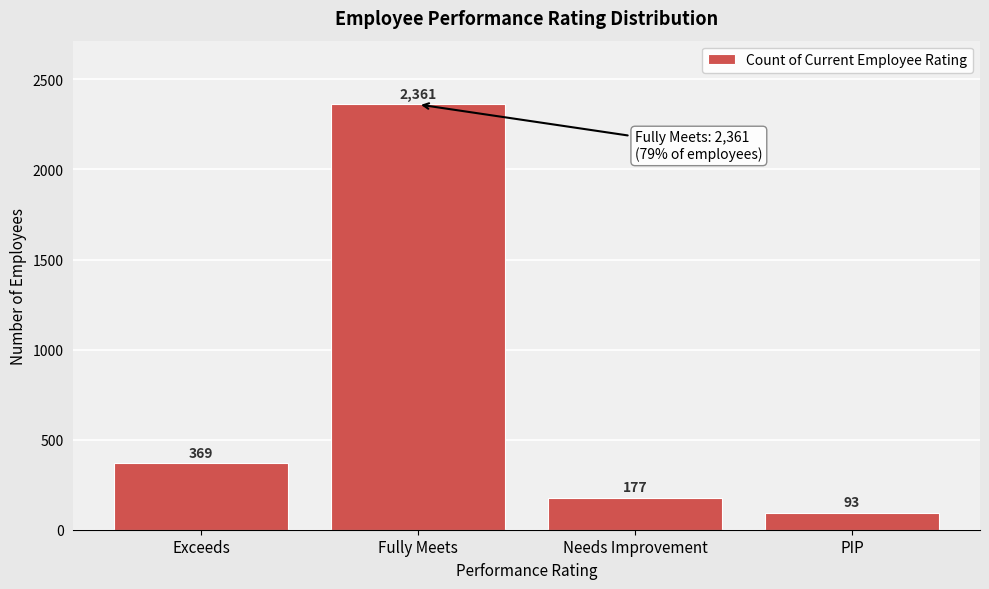

Reading right to left, transcribe all the data shown in this chart.

PIP=93	Needs Improvement=177	Fully Meets=2361	Exceeds=369